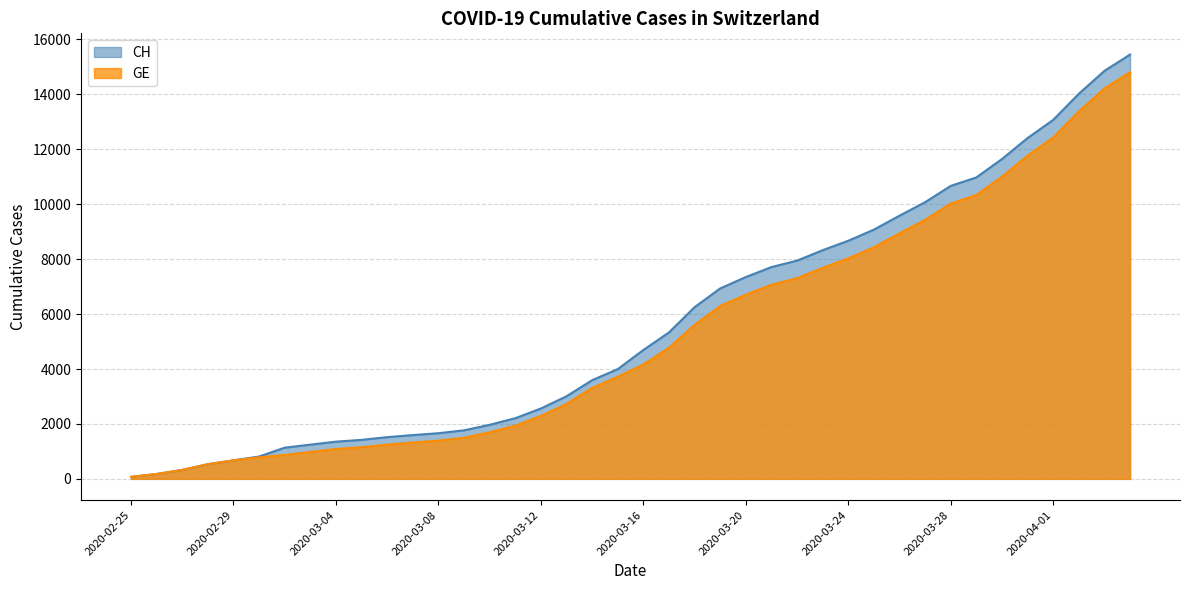

How many lines are shown in the chart?

2